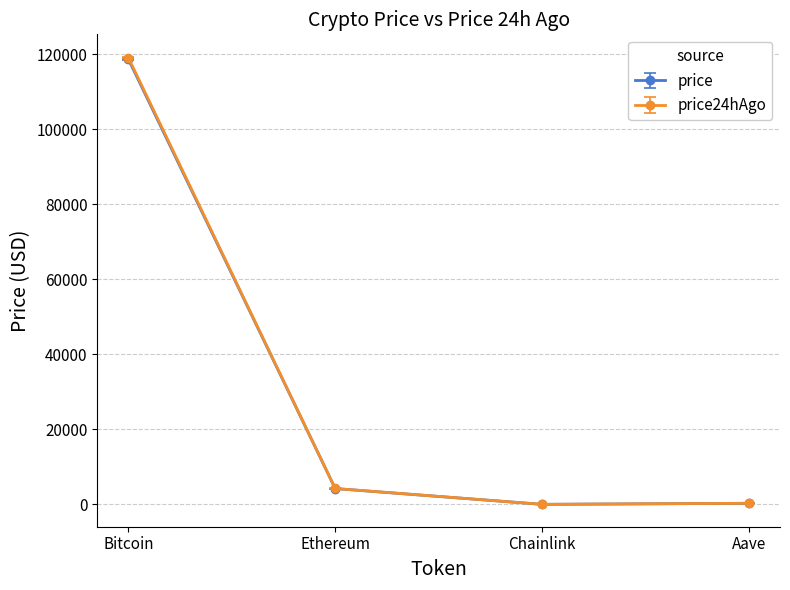

What is the label of the 4th point from the right?

Bitcoin